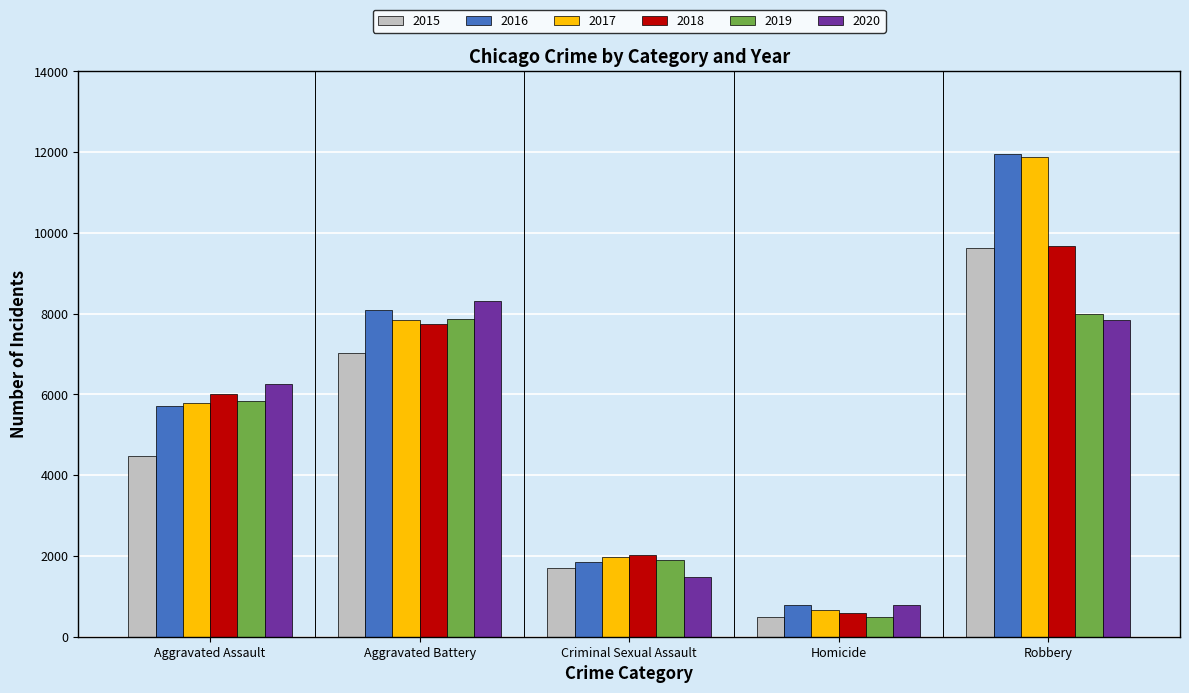

Rank the categories by 2020 value from lowest to highest.

Homicide, Criminal Sexual Assault, Aggravated Assault, Robbery, Aggravated Battery